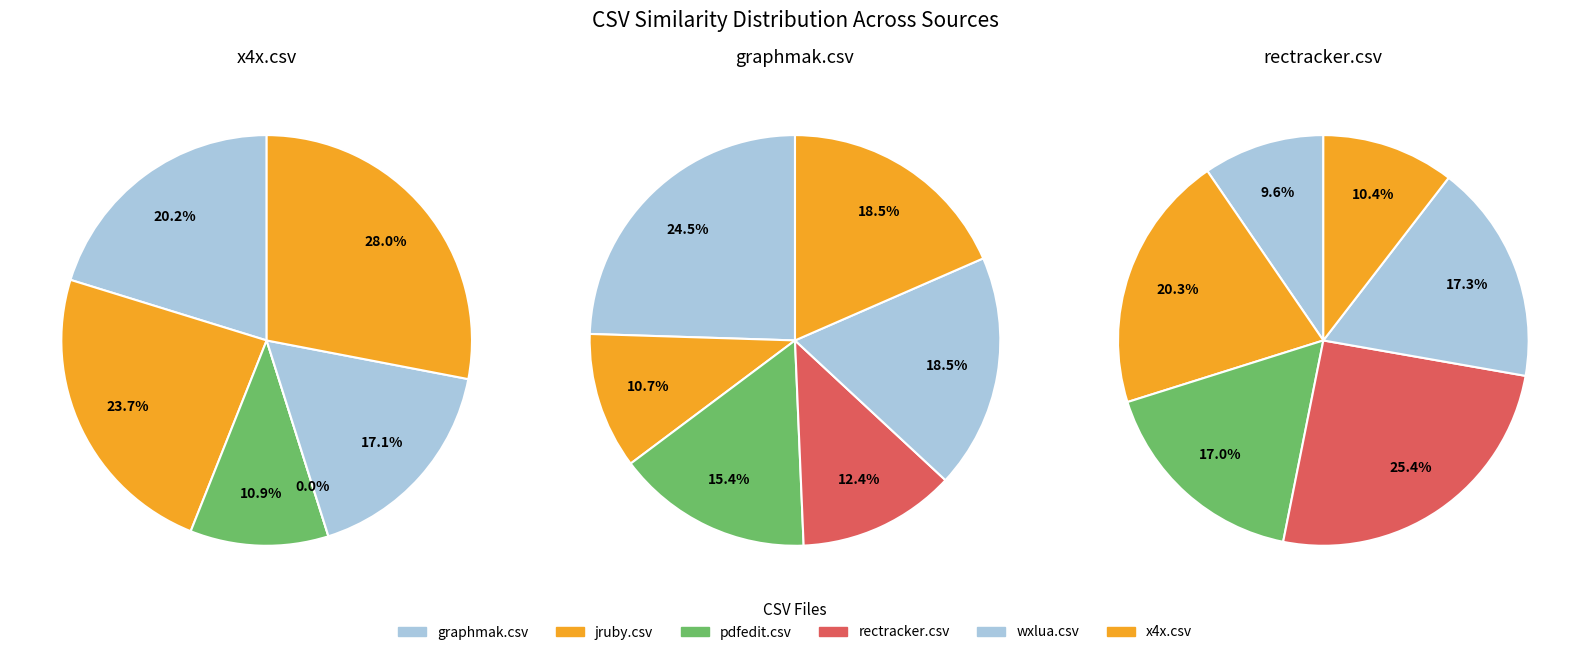

What percentage do wxlua.csv and pdfedit.csv together represent?

28.0%